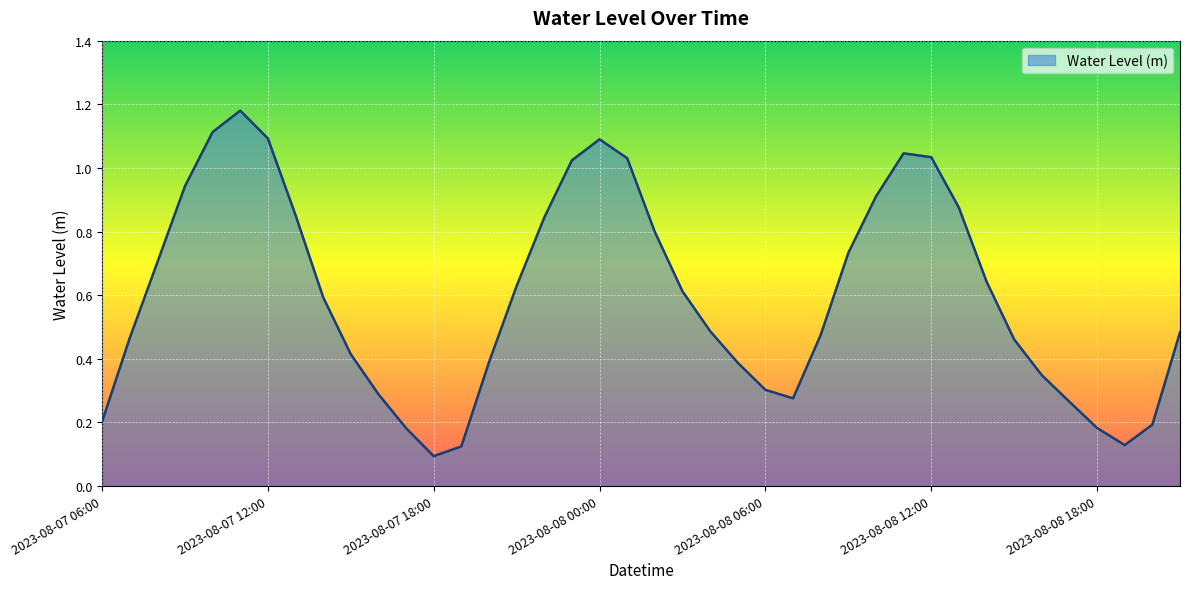

What is the difference between the maximum and minimum values?

1.1